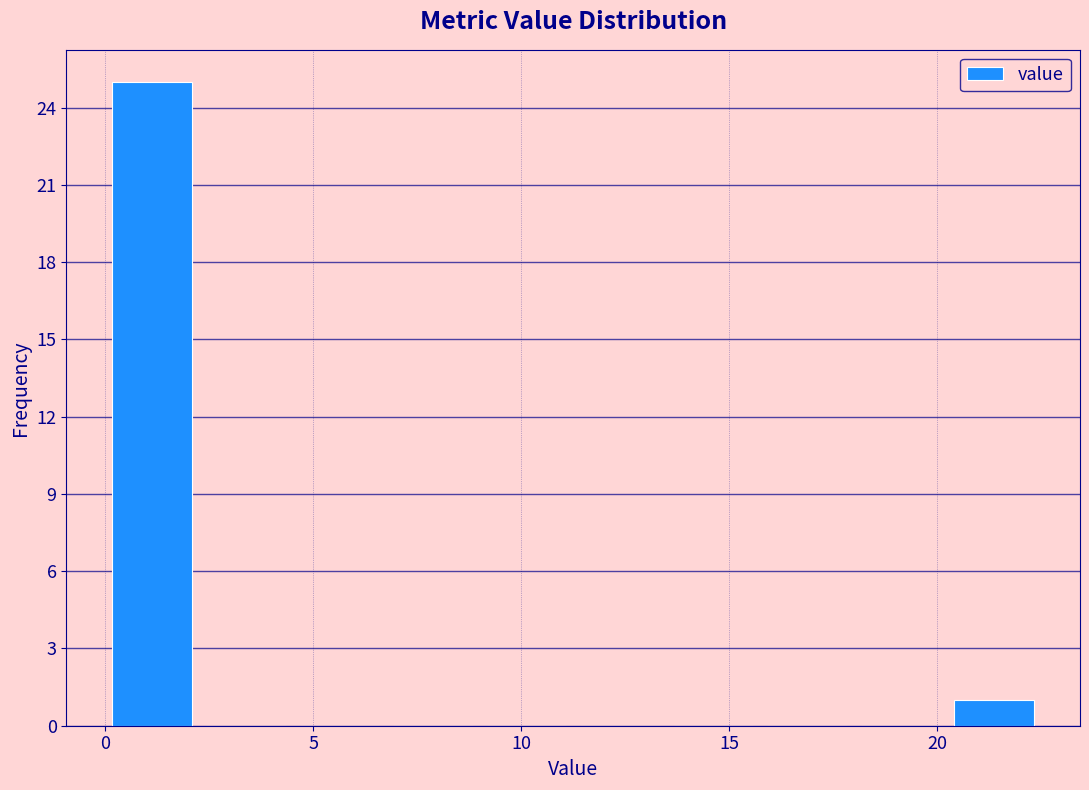

Reading left to right, transcribe this chart: for each bar, give the range it covers on the x-axis and its height. Neither the bar edges nor the heights are printed on the chart, so give them approximately, as read against the axes.

0.00 to 2.25: 25
2.25 to 4.50: 0
4.50 to 6.75: 0
6.75 to 9.00: 0
9.00 to 11.25: 0
11.25 to 13.50: 0
13.50 to 15.75: 0
15.75 to 18.00: 0
18.00 to 20.25: 0
20.25 to 22.50: 1